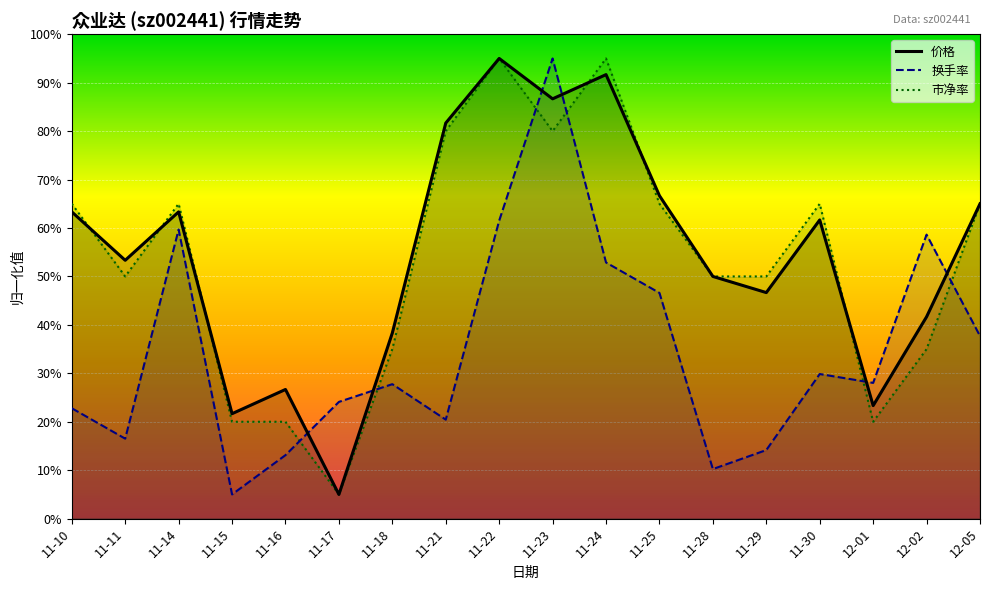

What is the maximum value shown in the chart?

95.0